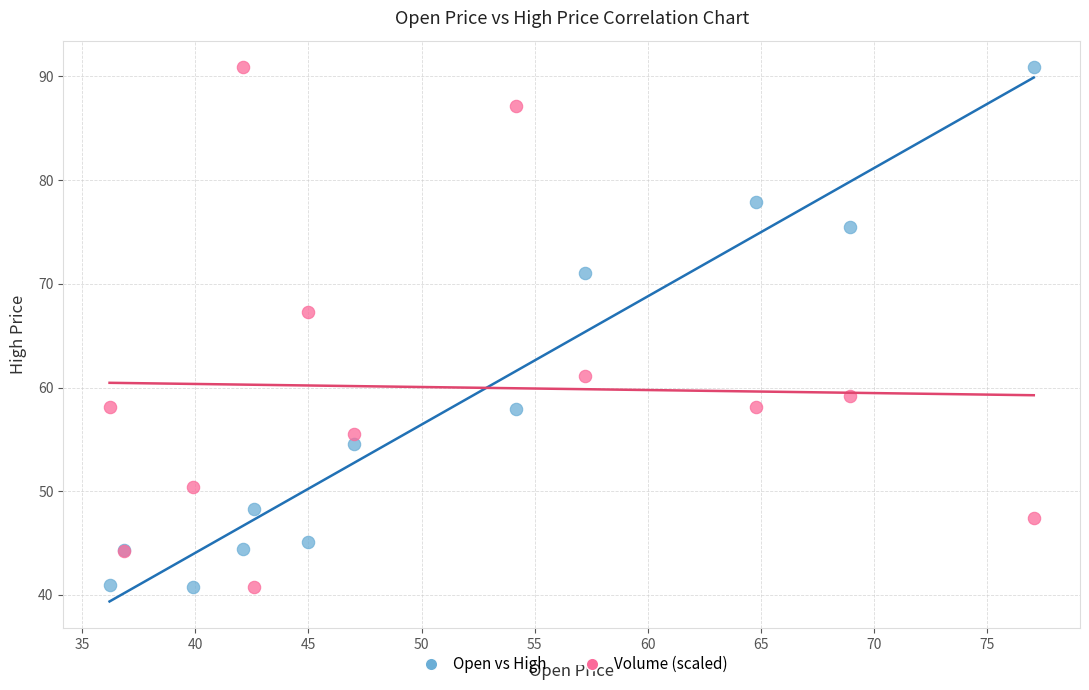

In the Volume (scaled) series, what Y value is closest to 65?

67.3